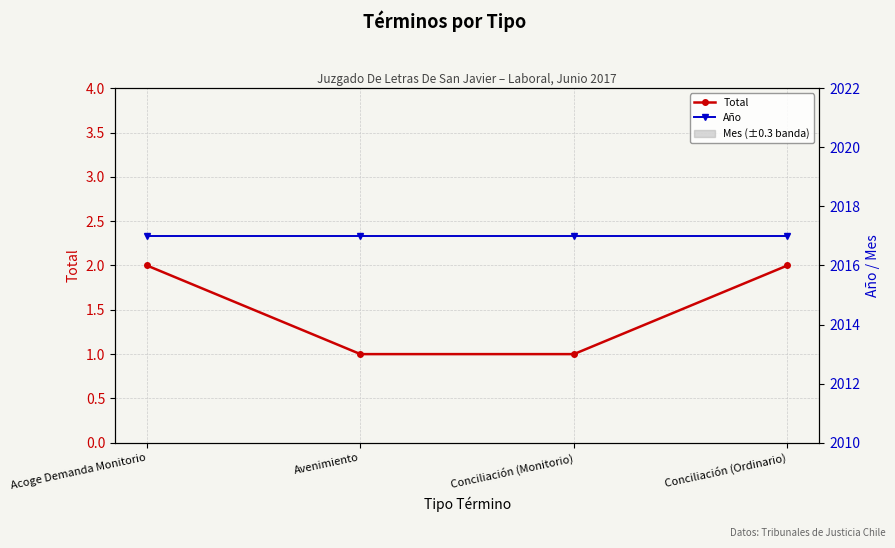

True or false: Total and Año intersect in this chart.

False